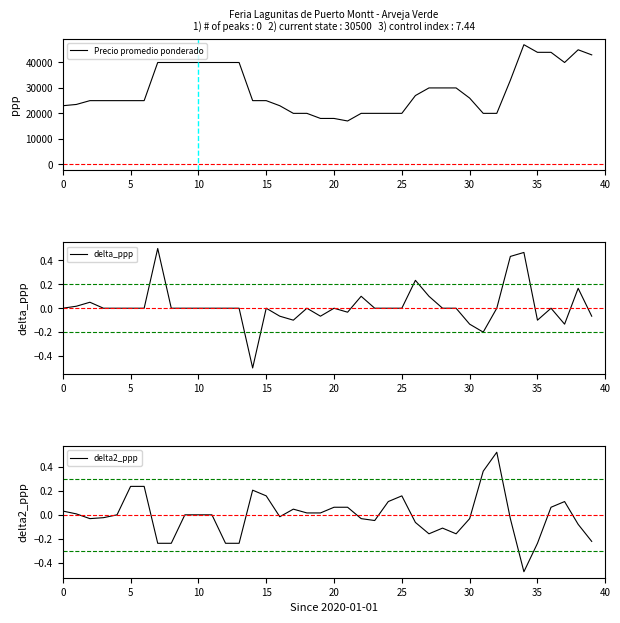

What are all the series names shown in the legend?

Precio promedio ponderado, delta_ppp, delta2_ppp